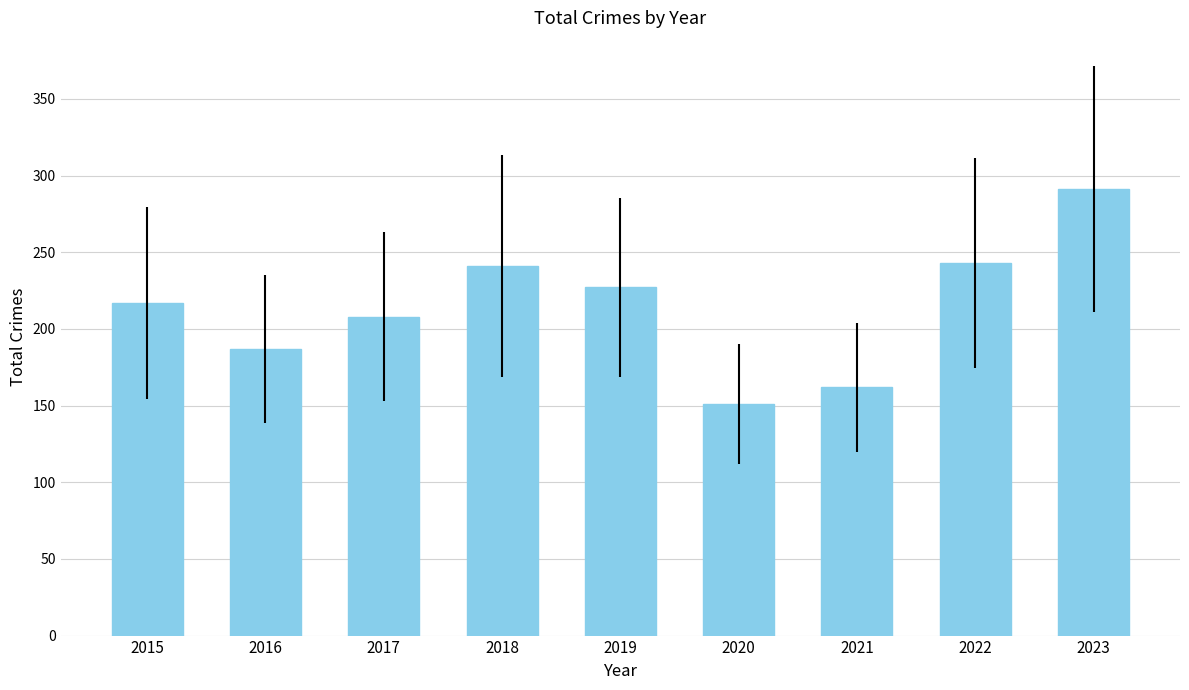

What is the change in value from 2020 to 2023?

+140